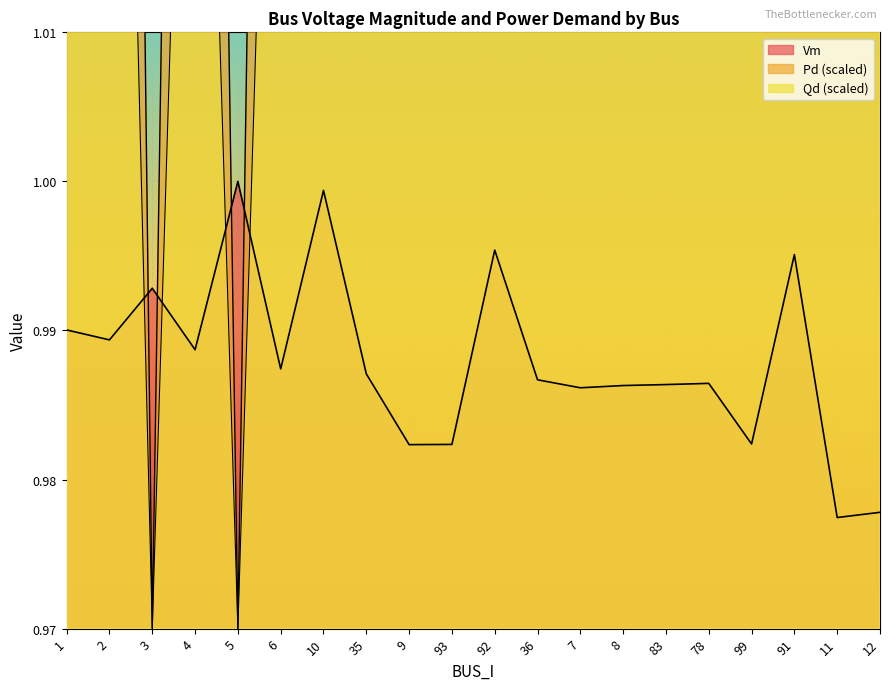

True or false: Vm and Pd intersect in this chart.

True